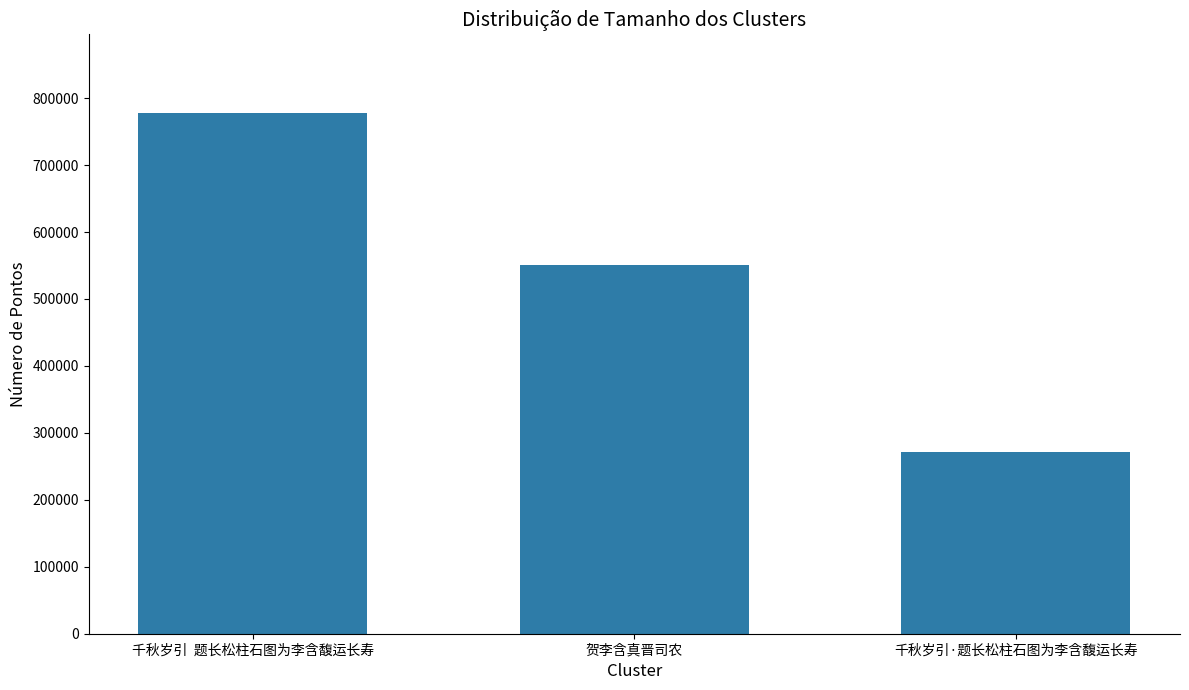

Approximately how many times larger is the value at 千秋岁引·题长松柱石图为李含馥运长寿 compared to 贺李含真晋司农?

0.5